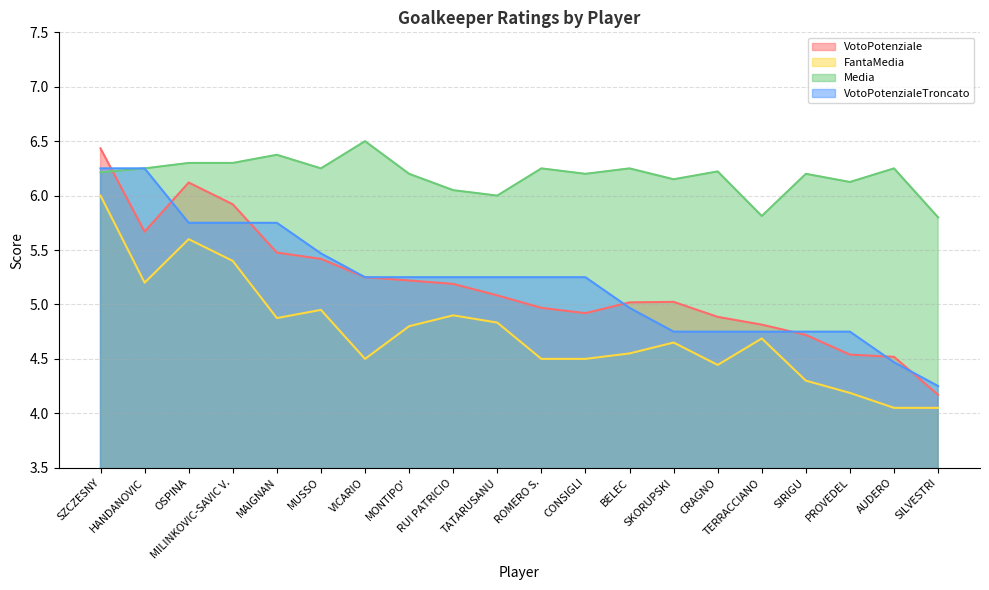

What is the difference between the maximum and minimum values in the VotoPotenzialeTroncato series?

2.0